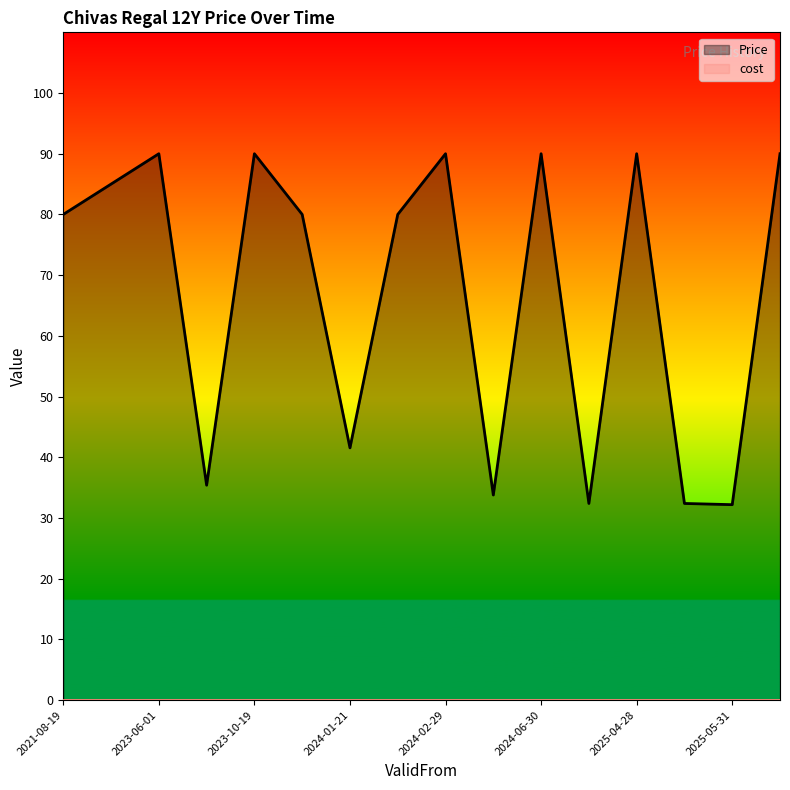

What is the average value?

67.0